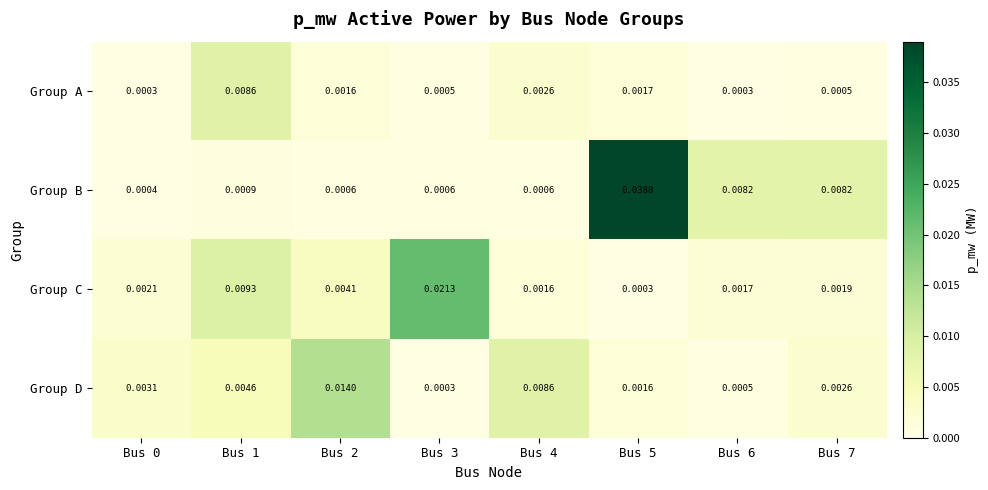

At Bus 2, list the series in order from smallest to largest.

Group B, Group A, Group C, Group D